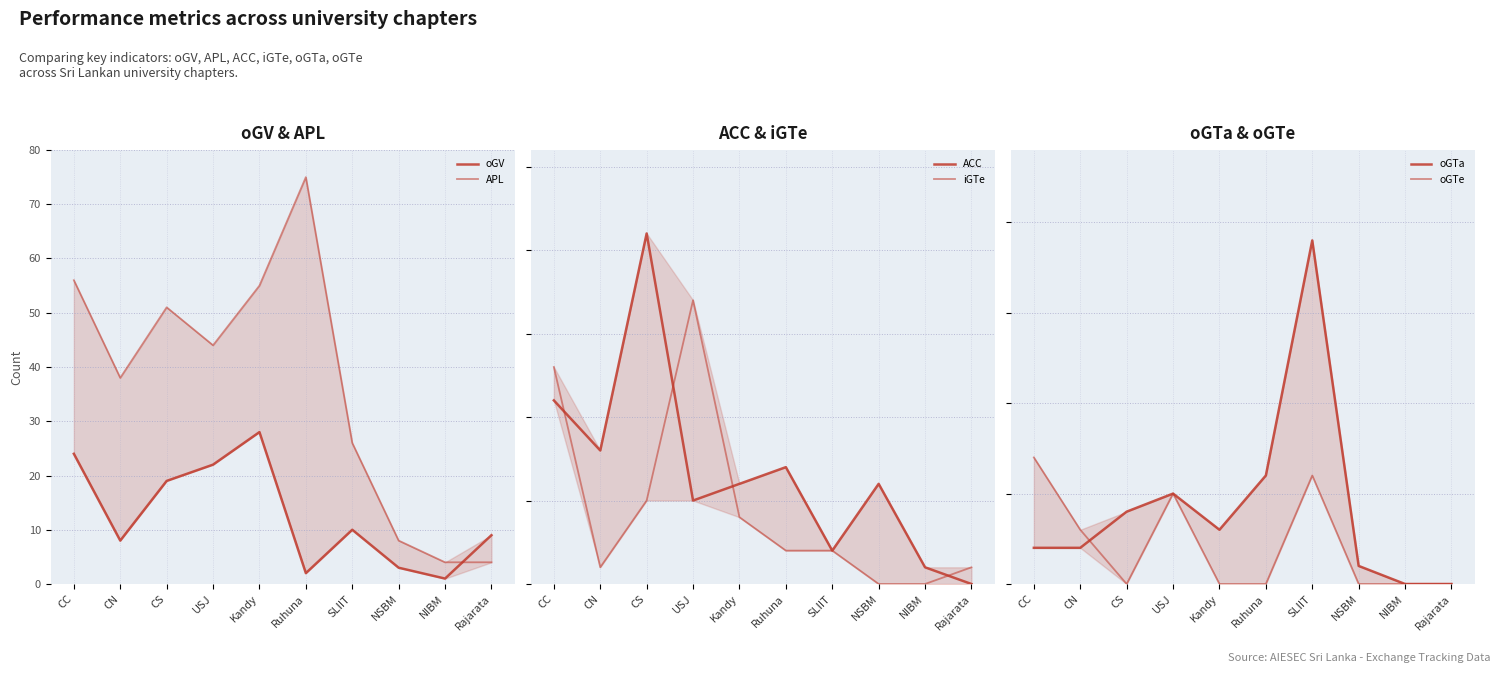

What is the value of the oGTe point at the 4th from the left?

5